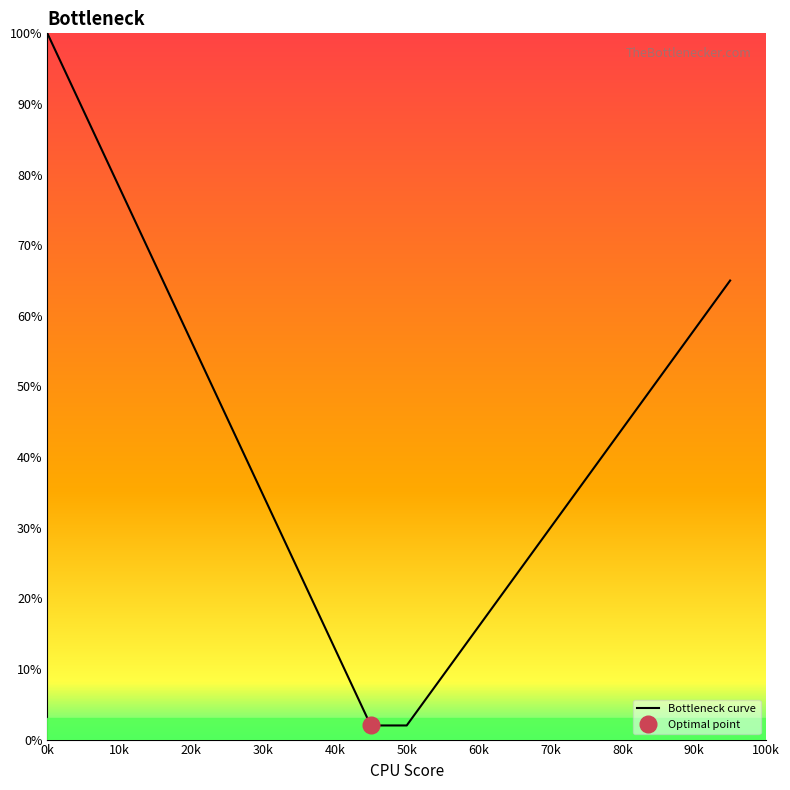

What is the difference between the maximum and minimum values?

98.0